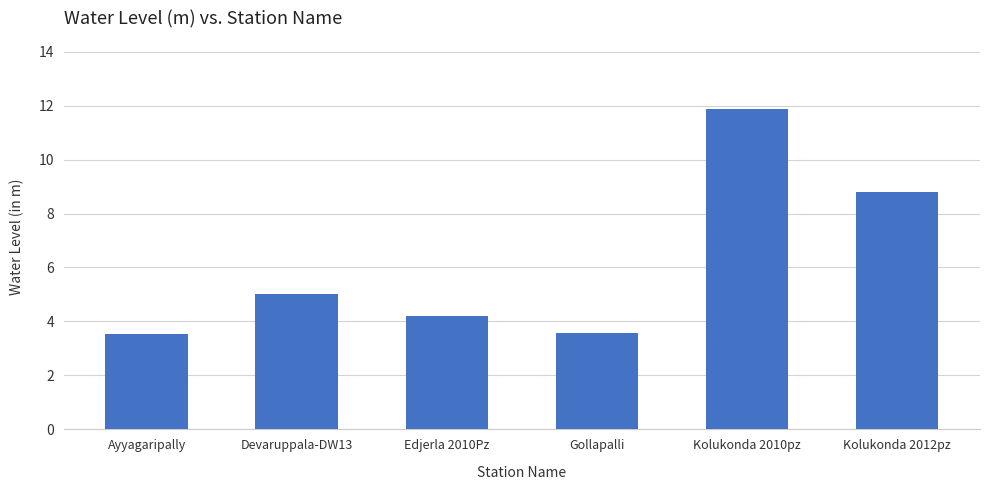

Where does the data first go above 5?

Devaruppala-DW13